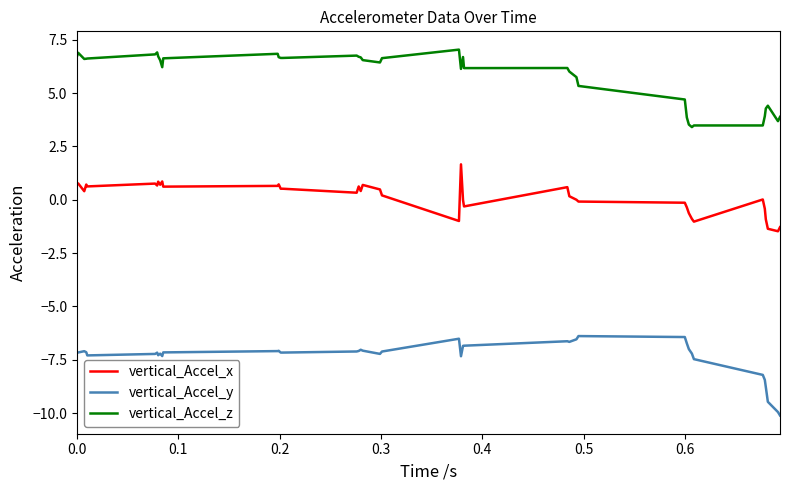

True or false: vertical_Accel_y and vertical_Accel_z cross at least once.

False